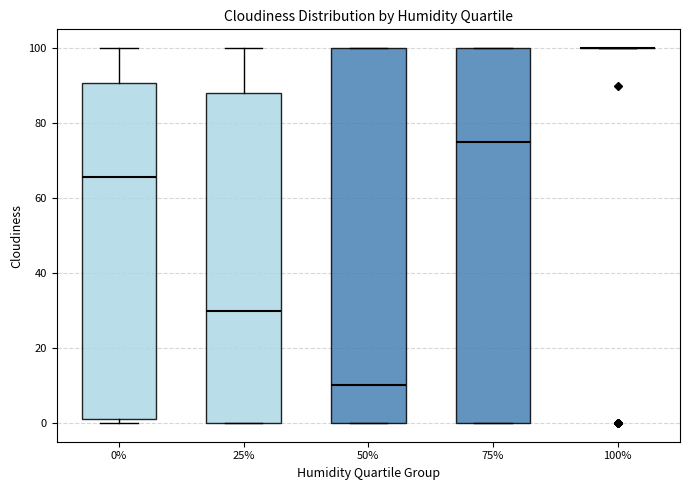

Reading left to right, read every box against the y-axis: the position of its median line, the range the box covers, and the ends of its whiskers. The values are not printed on the chart, so give them approximately, as read against the axis.

0%: median 66, box 2 to 90, whiskers 0 to 100
25%: median 30, box 0 to 88, whiskers 0 to 100
50%: median 10, box 0 to 100, whiskers 0 to 100
75%: median 76, box 0 to 100, whiskers 0 to 100
100%: box collapsed to a line at 100, whiskers 100 to 100